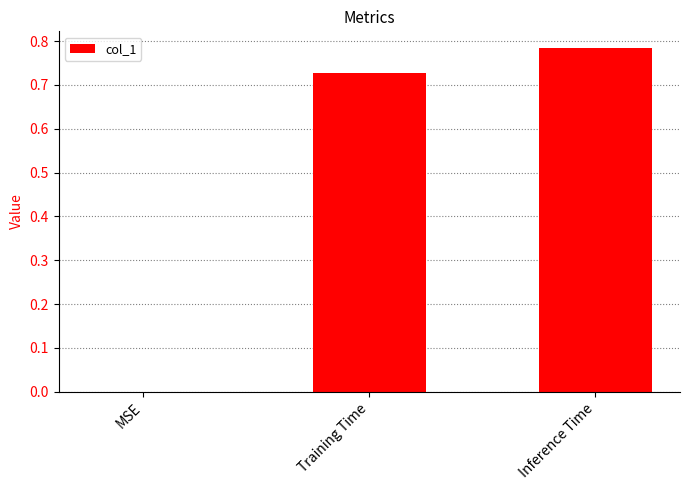

Count the number of values greater than 0.

2